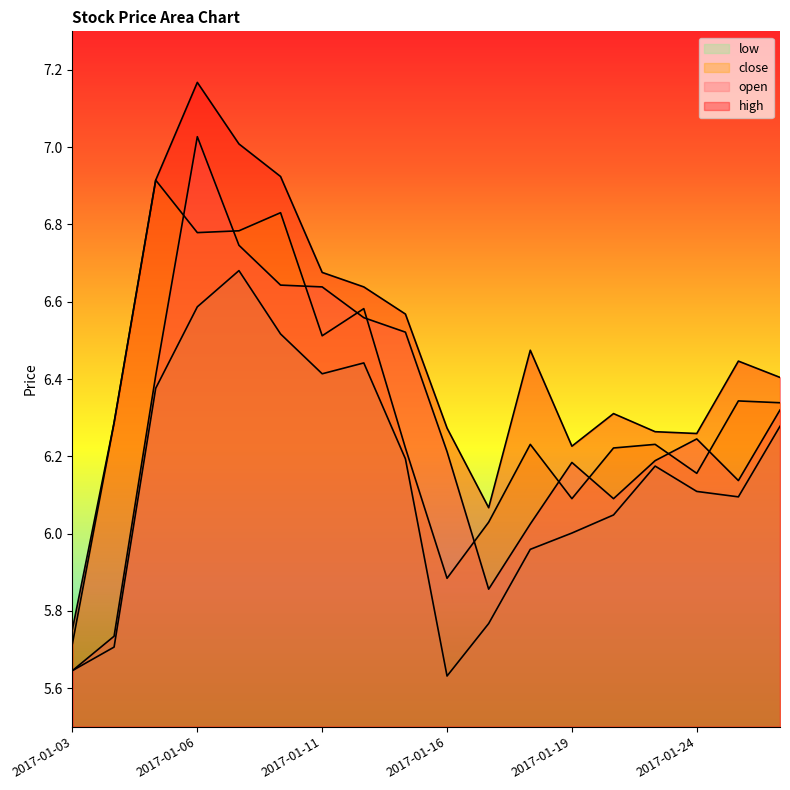

How many lines are shown in the chart?

4